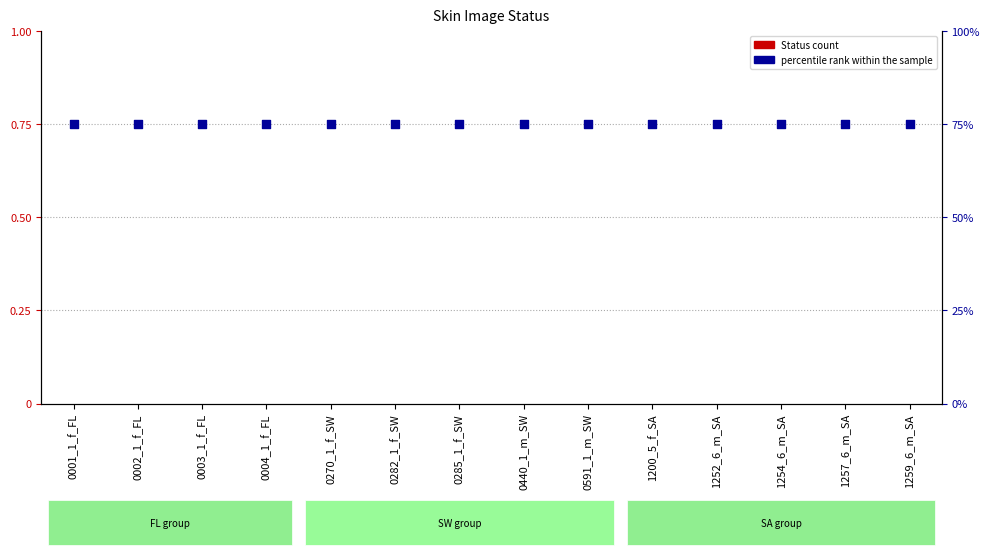

Which series has the widest spread of Y values?

Status